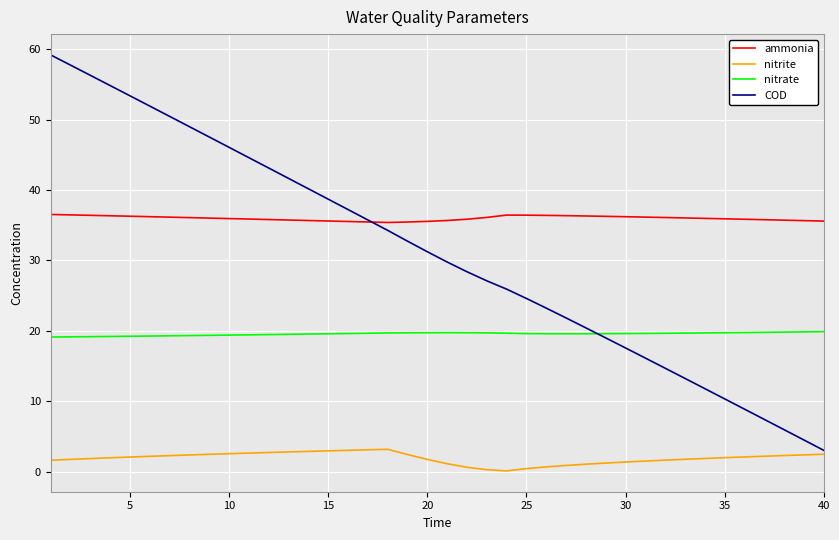

Rank the series by their maximum value, from lowest to highest.

nitrite, nitrate, ammonia, COD